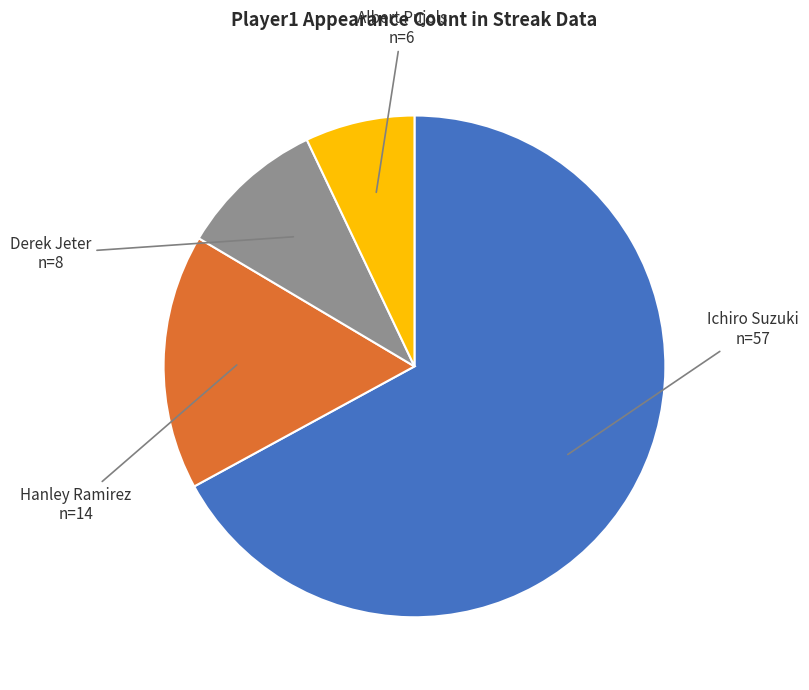

What is the smallest slice in the pie chart?

Albert Pujols